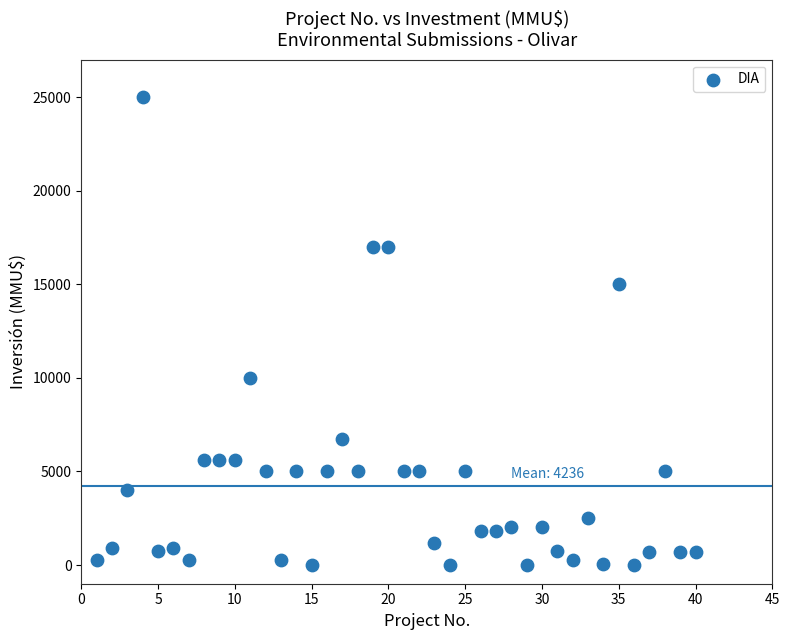

What is the range of X values (max minus min)?

39